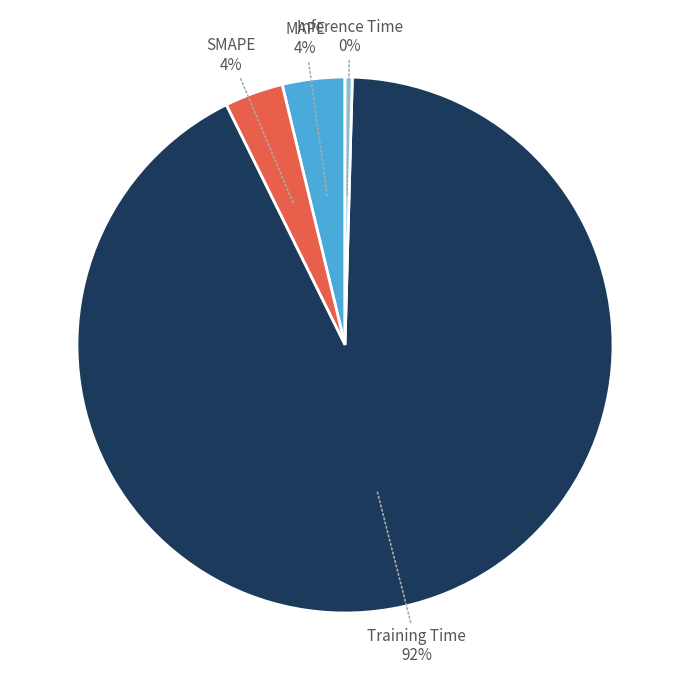

Does any single category account for the majority?

Yes